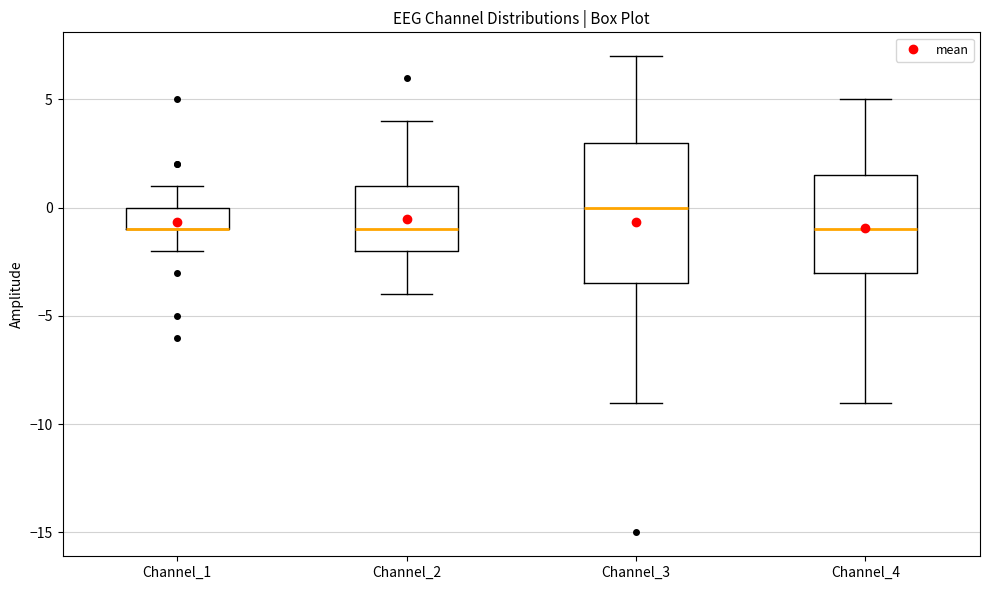

Where does the lower whisker of the box for Channel_1 end on the y-axis? The values are not printed on the chart, so give them approximately, as read against the axis.

-2.0